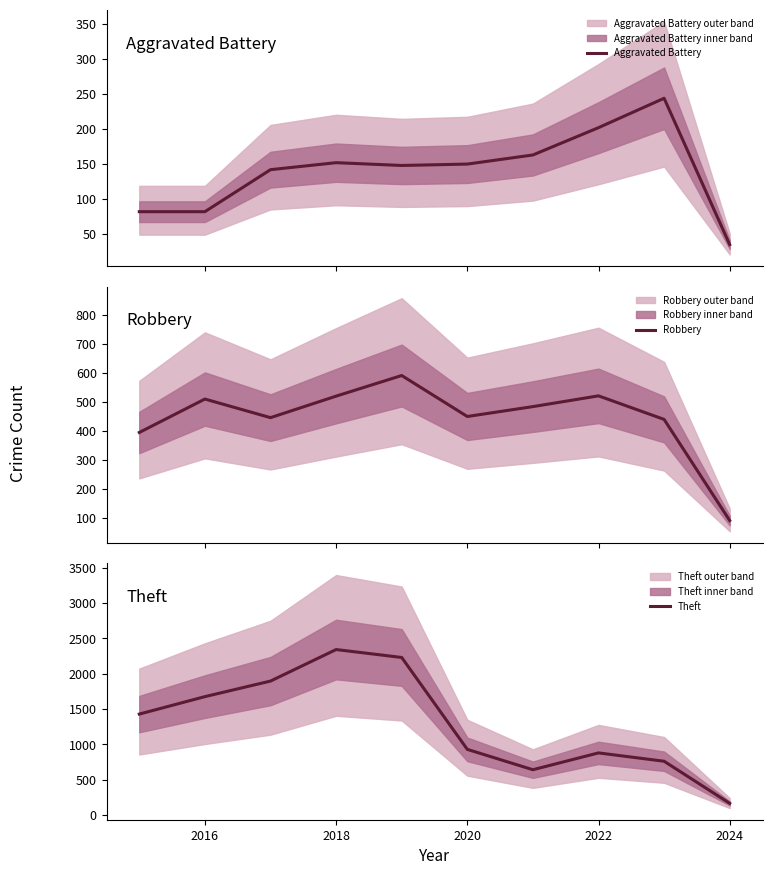

Which series has the widest spread of values?

Theft